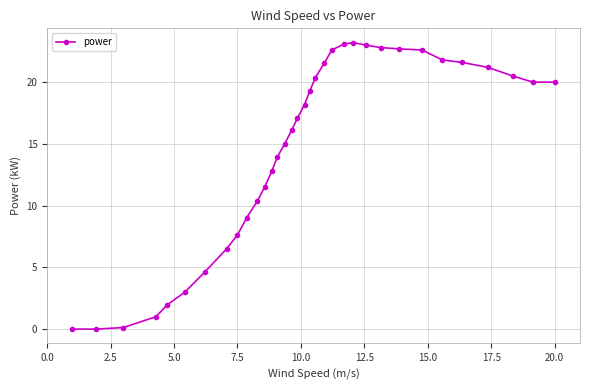

What is the maximum value shown in the chart?

23.2